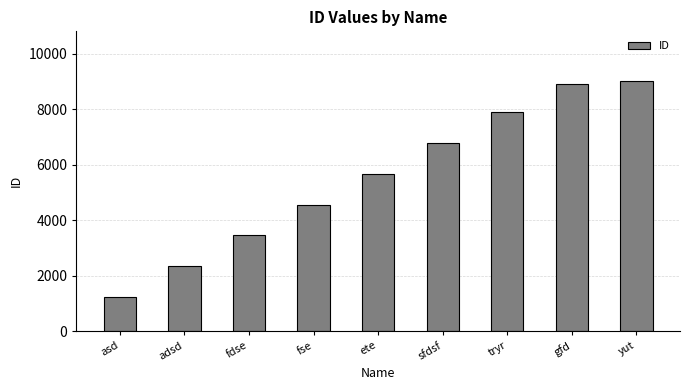

What is the label of the 7th bar from the right?

fdse